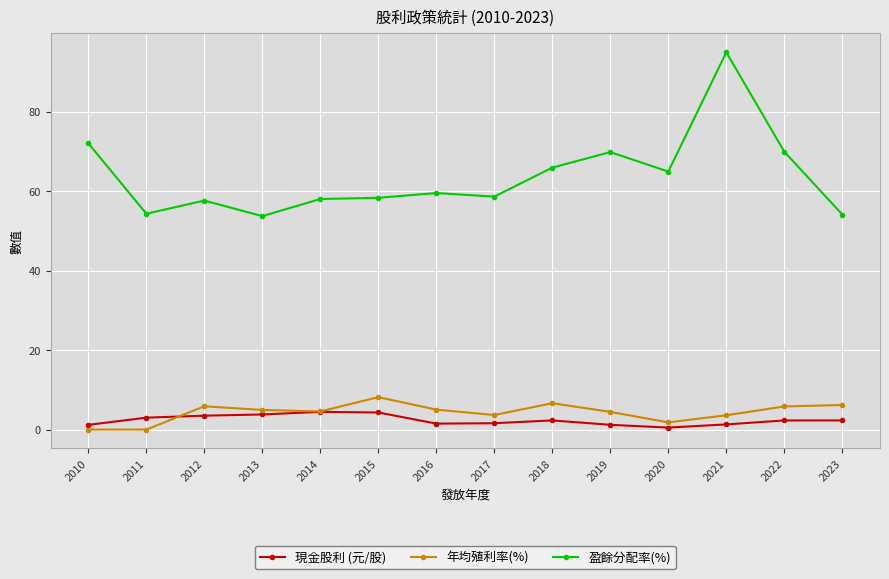

Between 2015 and 2018, which series saw the biggest shift?

盈餘分配率(%)